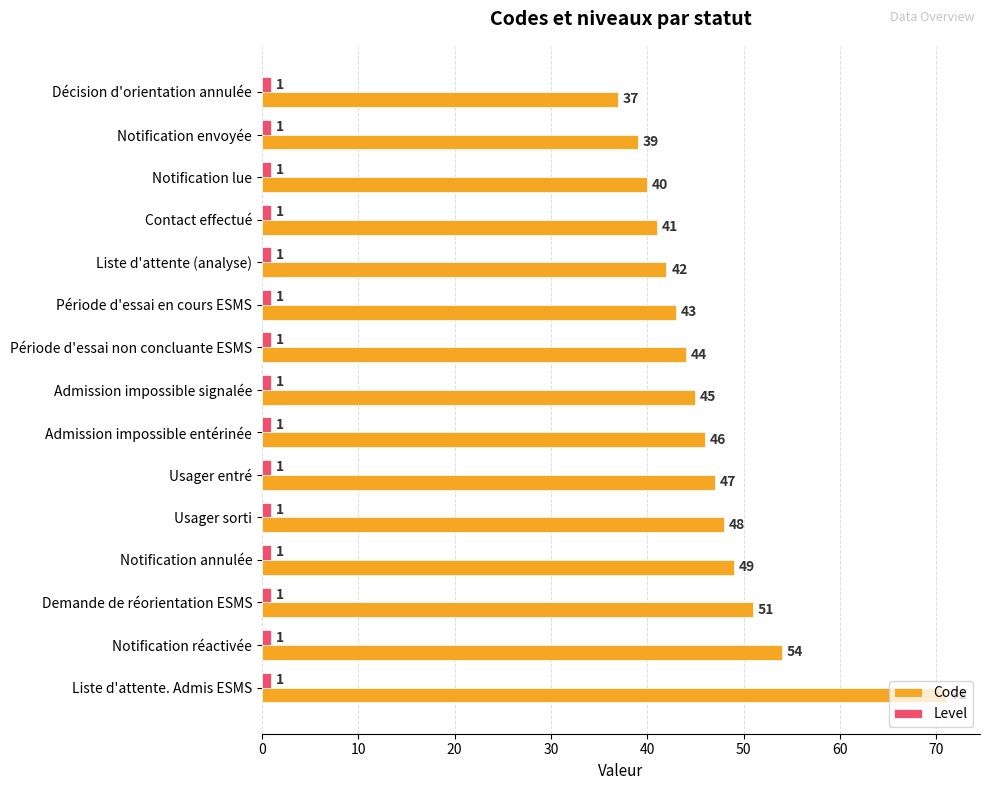

Rank the series by their maximum value, from lowest to highest.

Level, Code